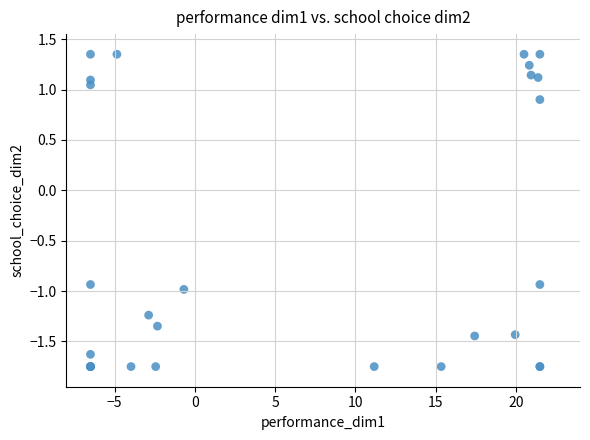

What Y value in the scatter plot is closest to 0?

0.9